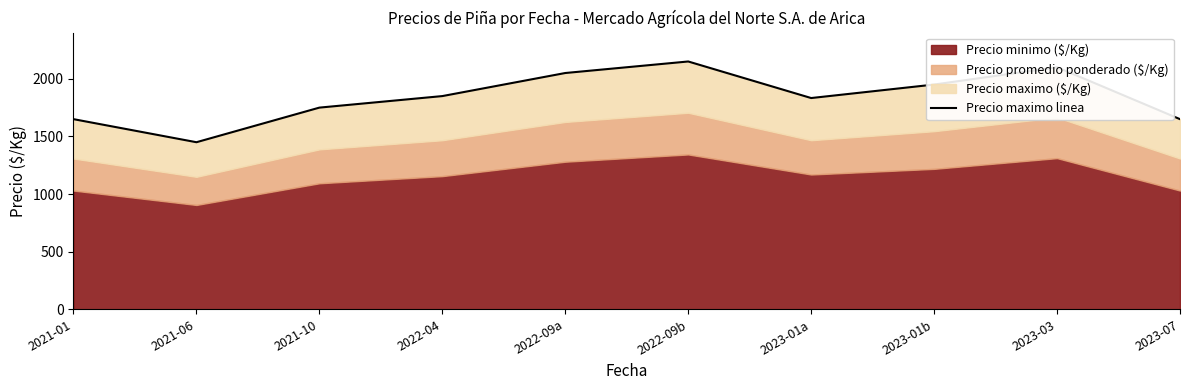

Does the chart display data point markers on the line(s)?

No